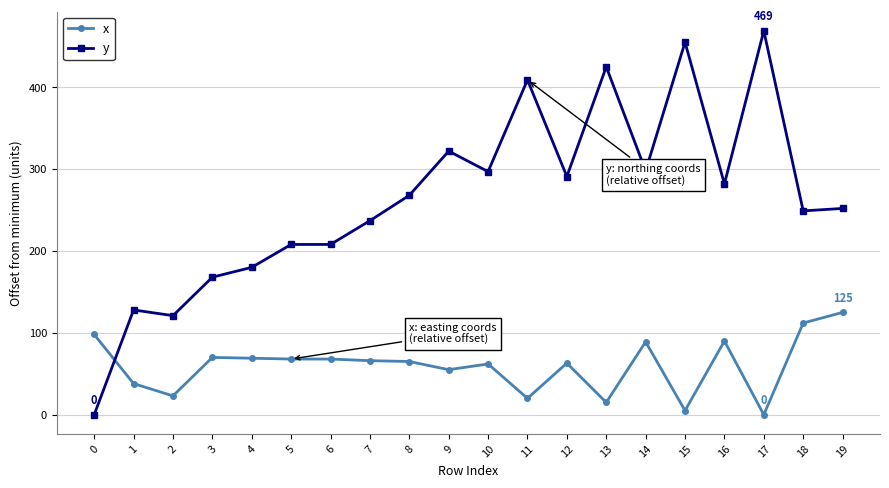

True or false: y has more than 1 points higher than both neighbors.

True